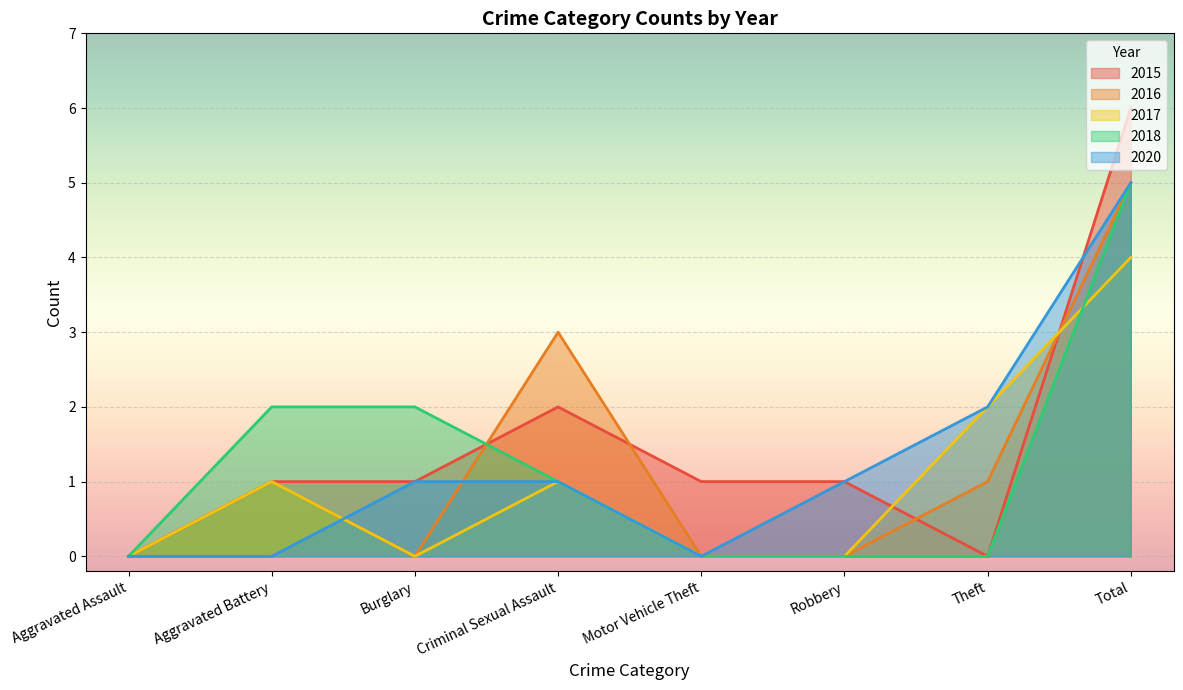

How many data points does each series have?

8